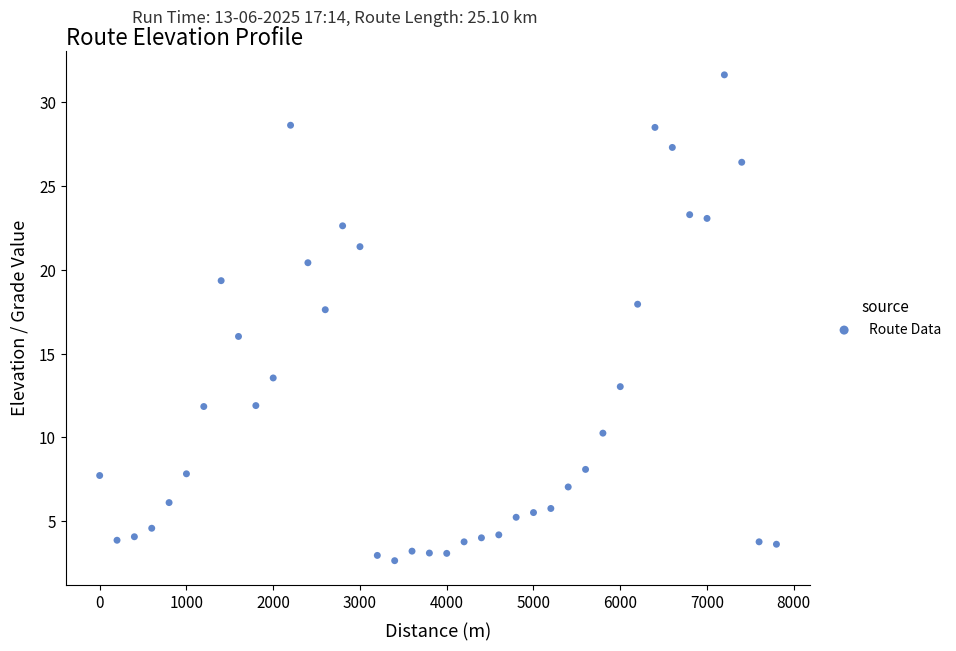

What is the range of Y values (max minus min)?

29.0